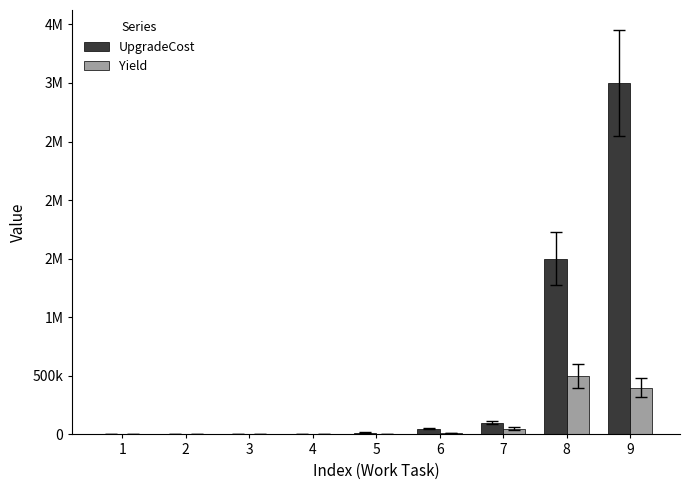

What are all the series names shown in the legend?

UpgradeCost, Yield